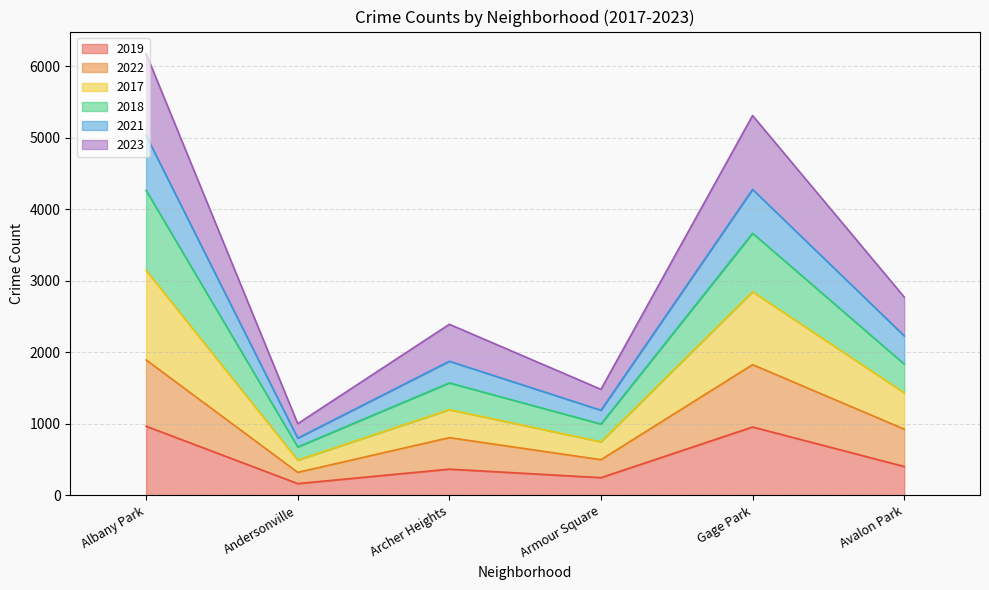

The value of 2019 at Avalon Park is 405. True or false?

True